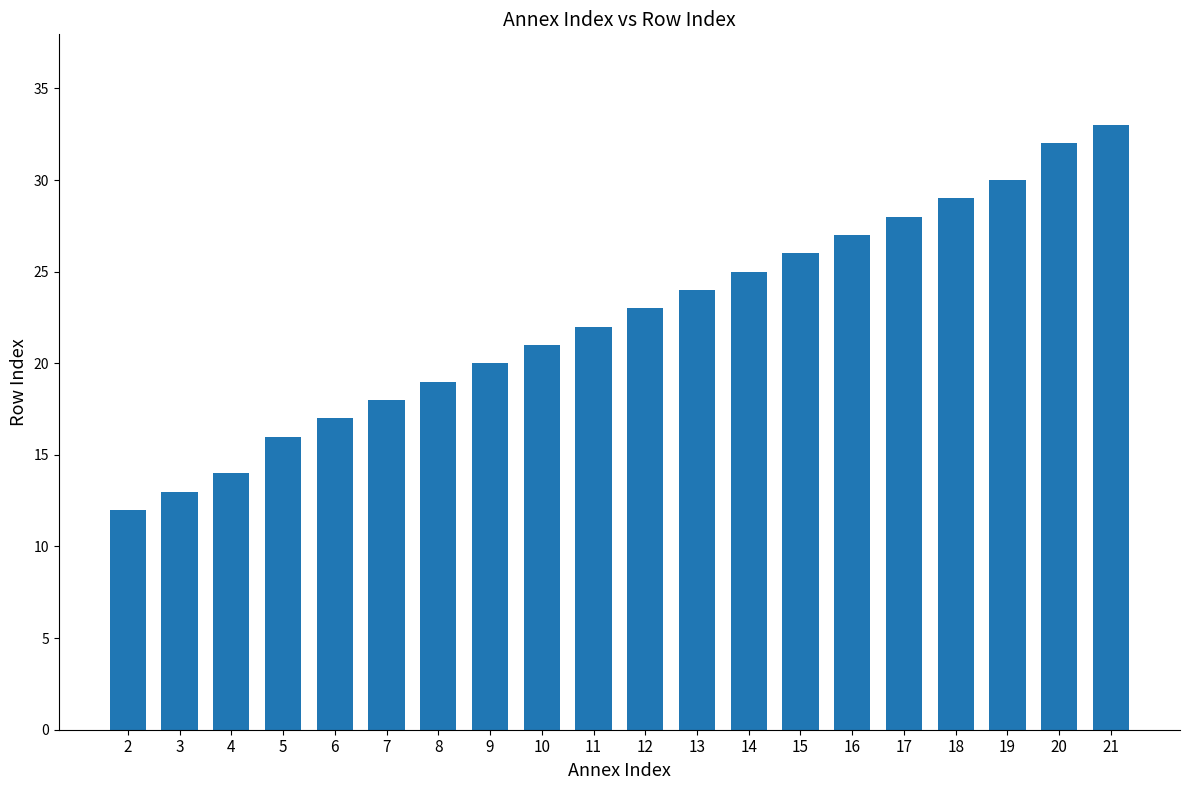

Where is the data nearest to the value 22?

11